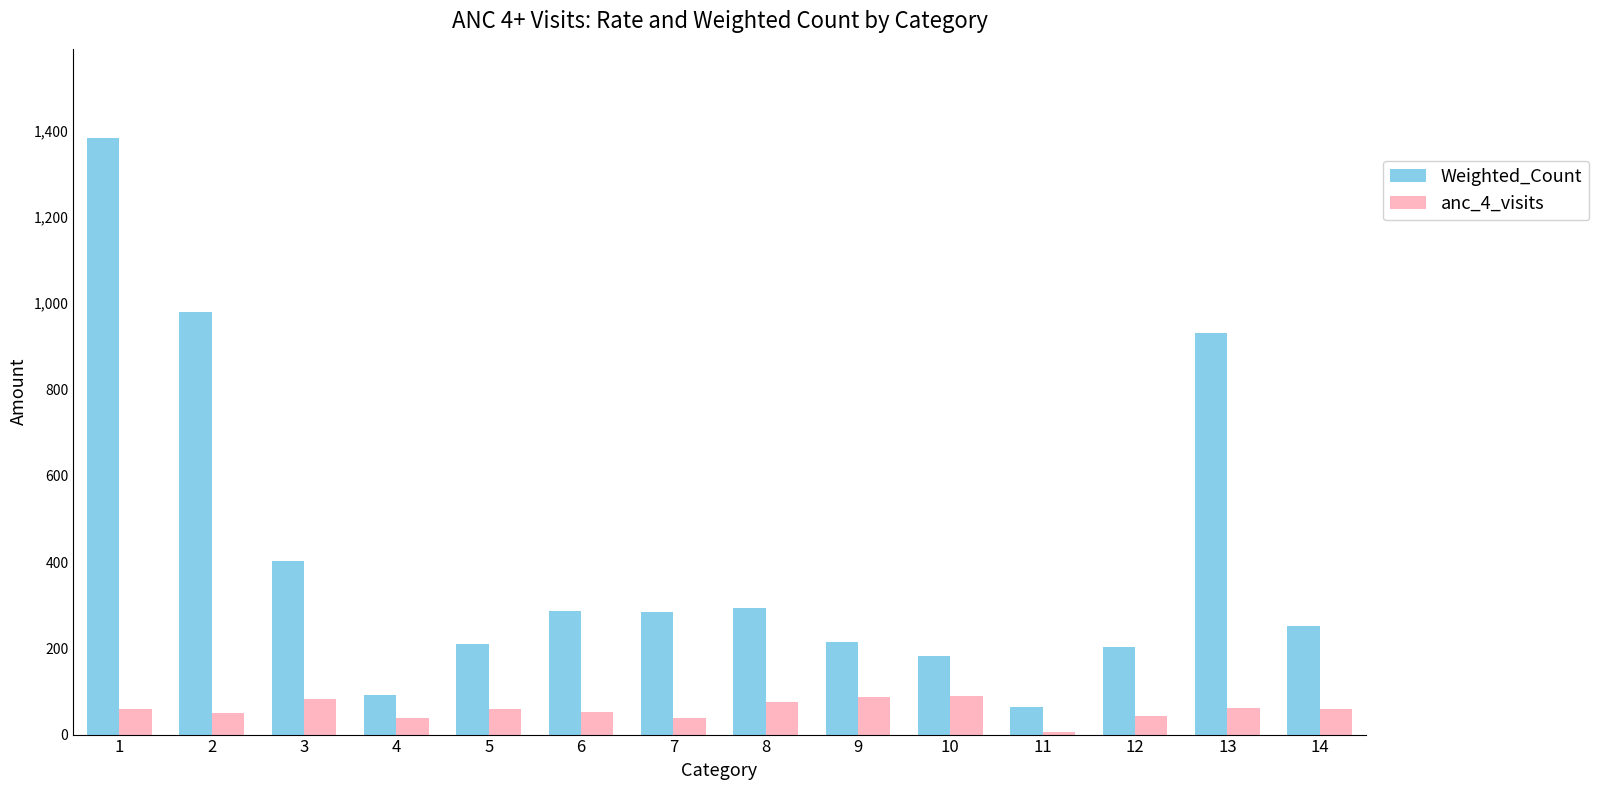

What is the smallest value displayed?

5.6